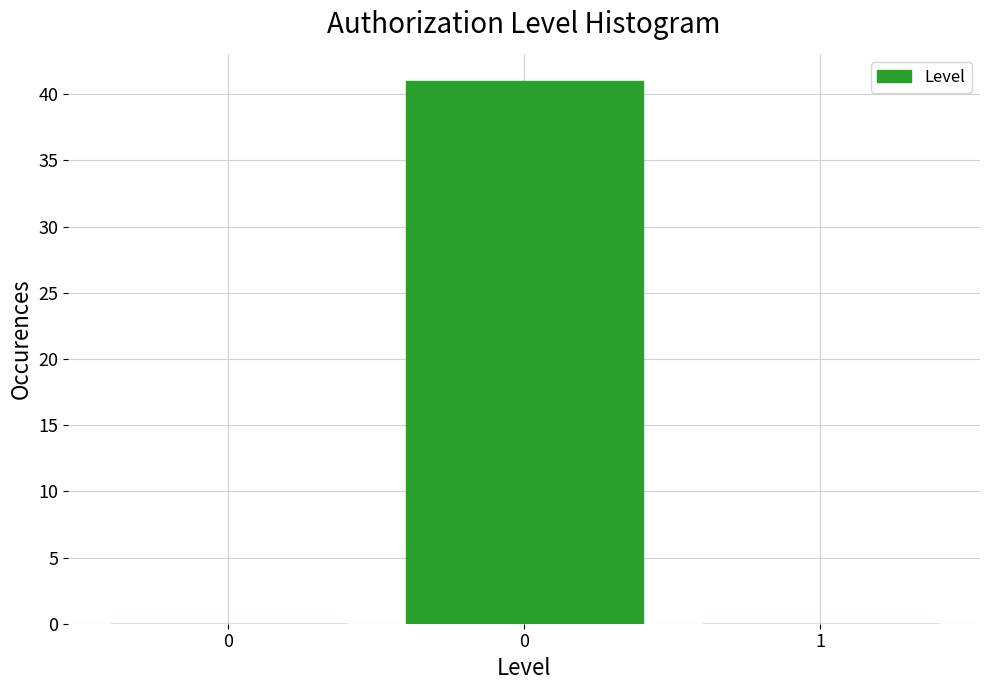

How many data points does each series have?

3